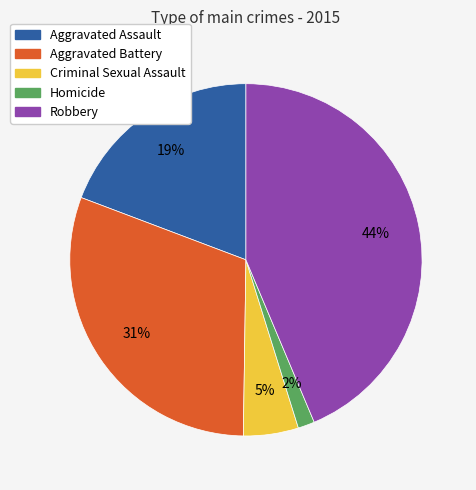

Approximately how many times larger is the value at Aggravated Assault compared to Robbery?

0.4